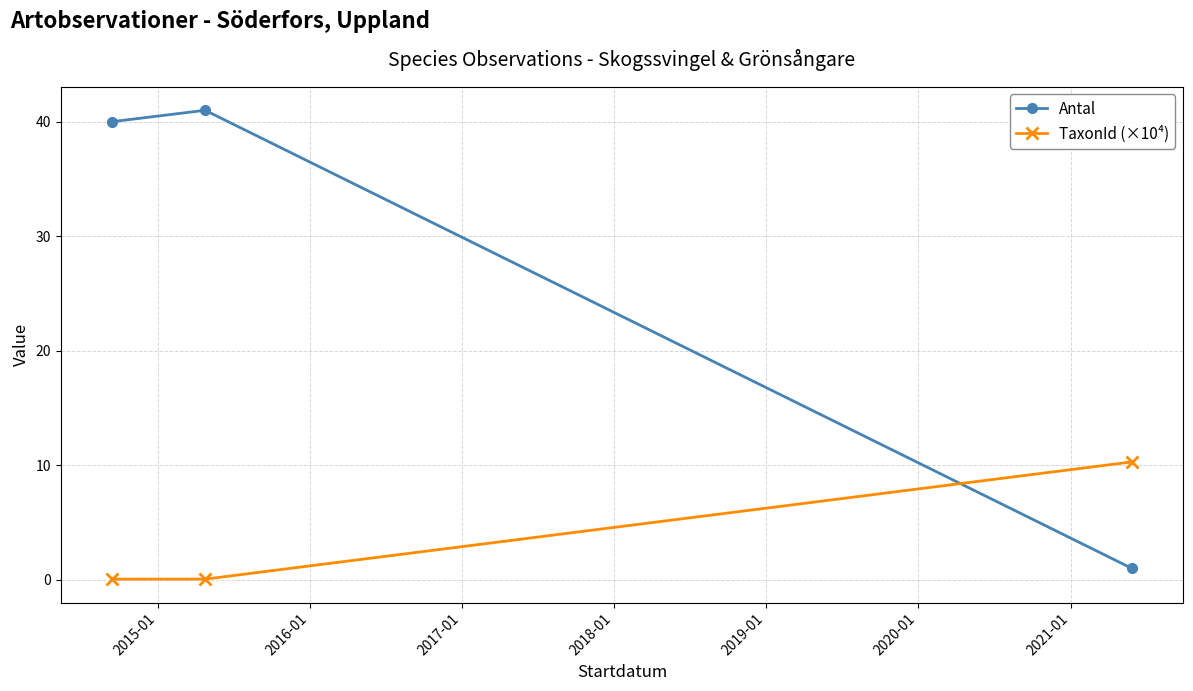

What is the maximum value for Antal?

41.0